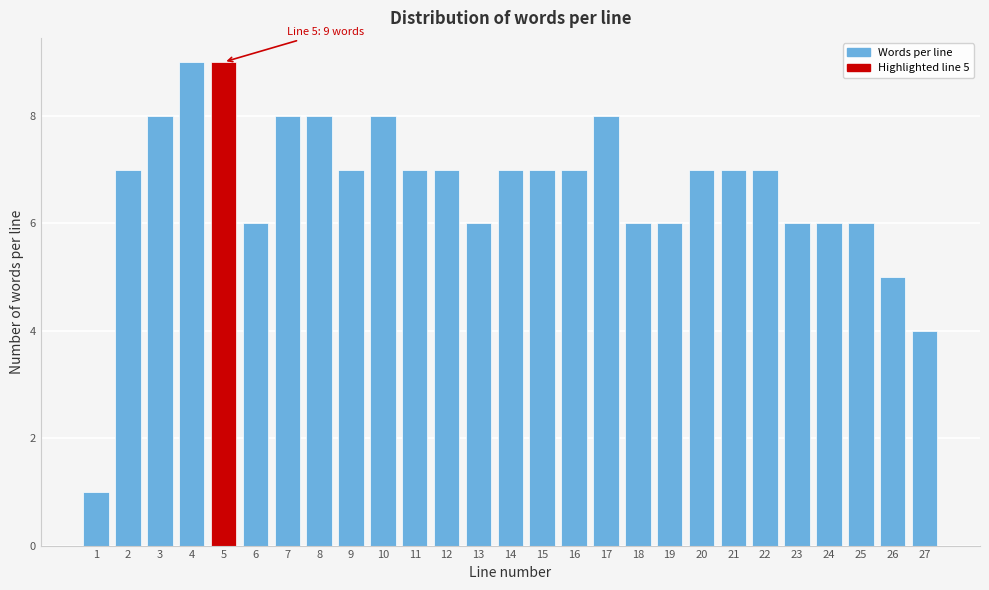

Reading right to left, extract all data points from this chart.

27=4	26=5	25=6	24=6	23=6	22=7	21=7	20=7	19=6	18=6	17=8	16=7	15=7	14=7	13=6	12=7	11=7	10=8	9=7	8=8	7=8	6=6	5=9	4=9	3=8	2=7	1=1